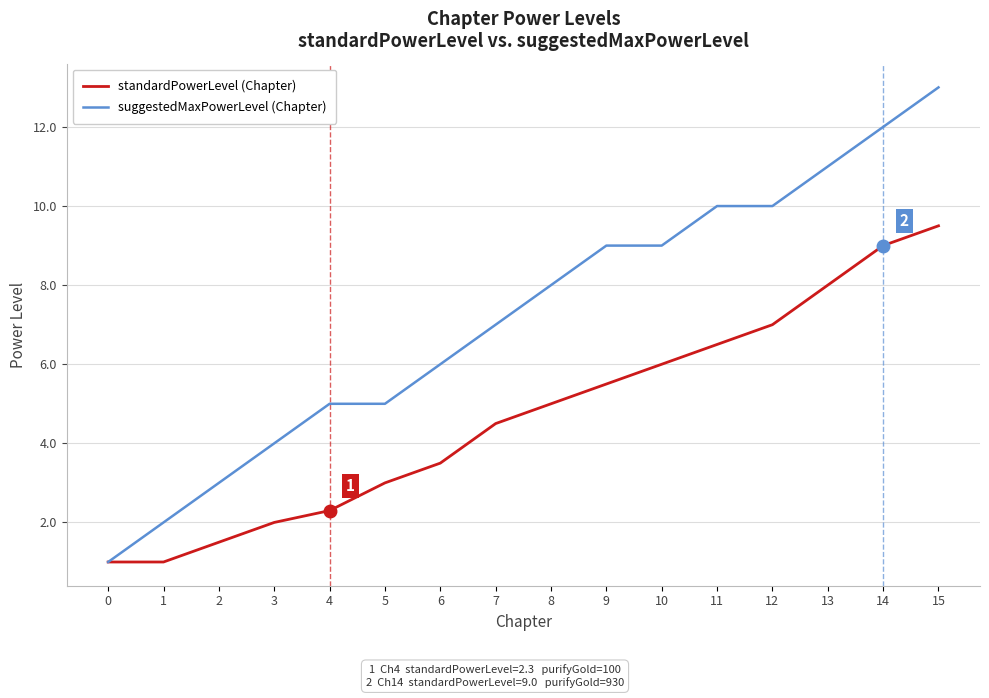

What is the difference between the highest and lowest values at 10?

3.0